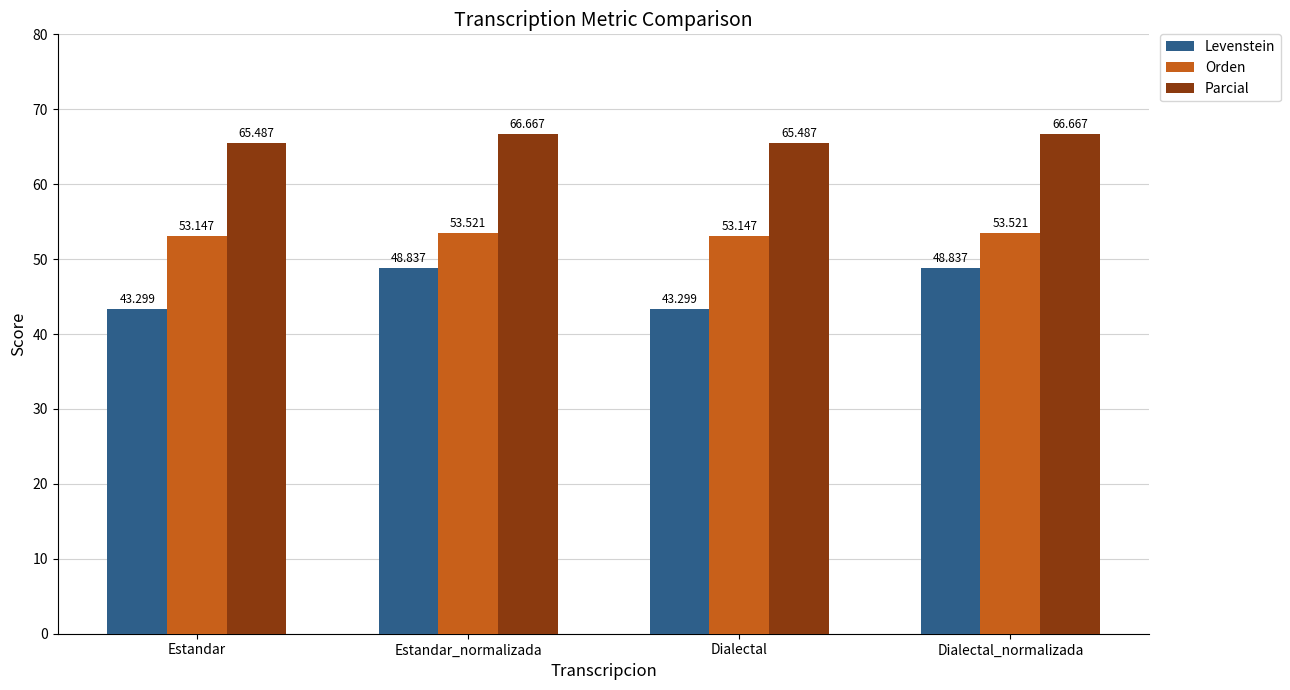

What is the spread (max minus min) of values at Dialectal?

22.2